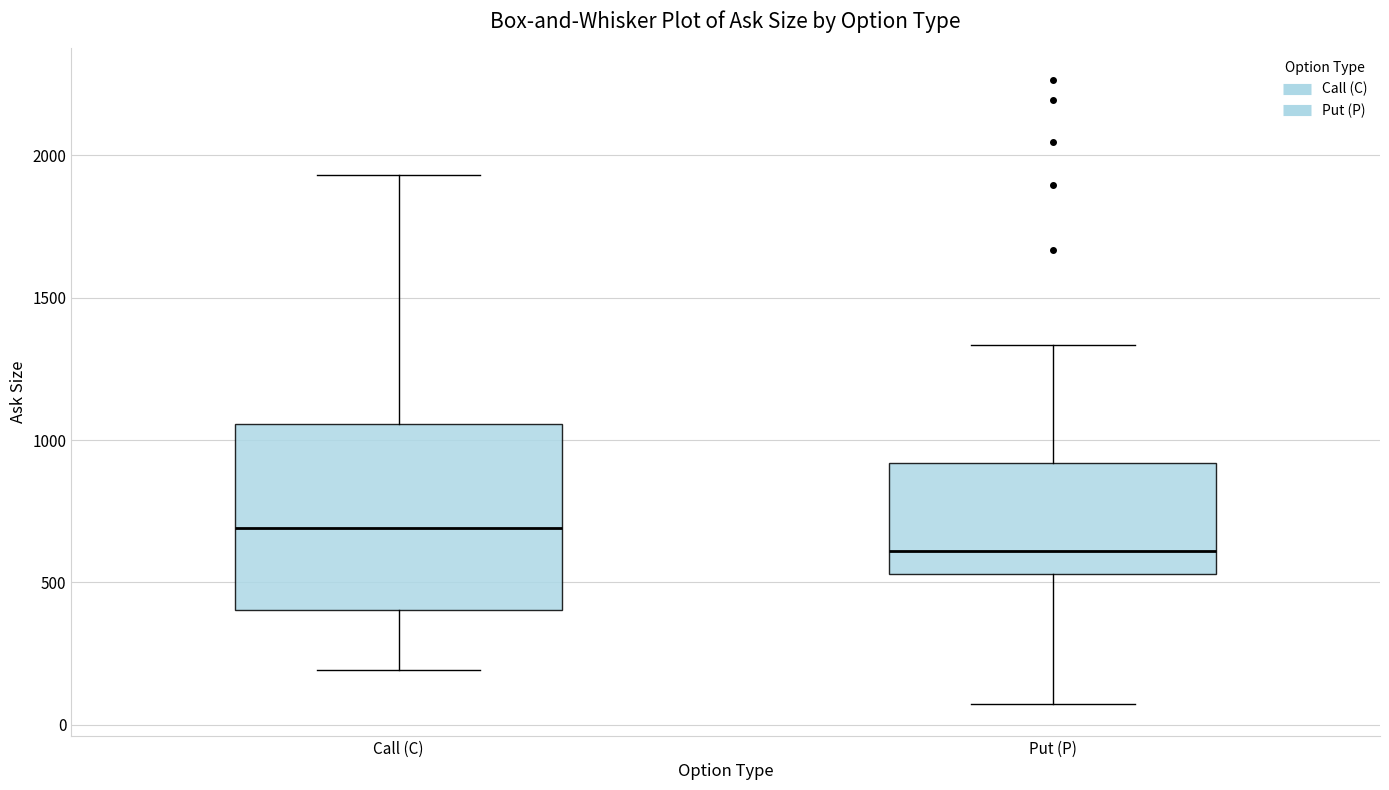

Reading left to right, transcribe this box plot: for each box, give where its median line is, the range the box spans, and where its two whiskers end, as read against the y-axis. The values are not printed on the chart, so give them approximately, as read against the axis.

Call (C): median 700, box 400 to 1050, whiskers 200 to 1950
Put (P): median 600, box 550 to 900, whiskers 50 to 1350